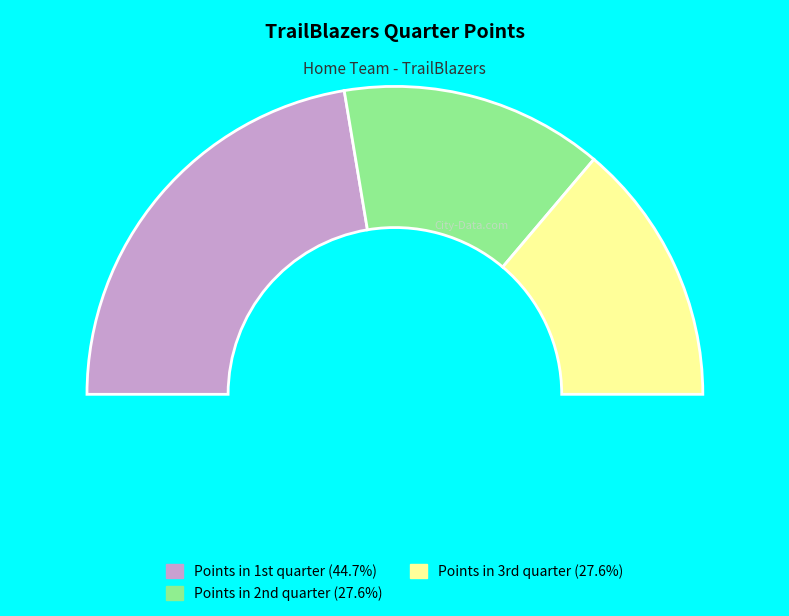

How many segments does this pie chart have?

3